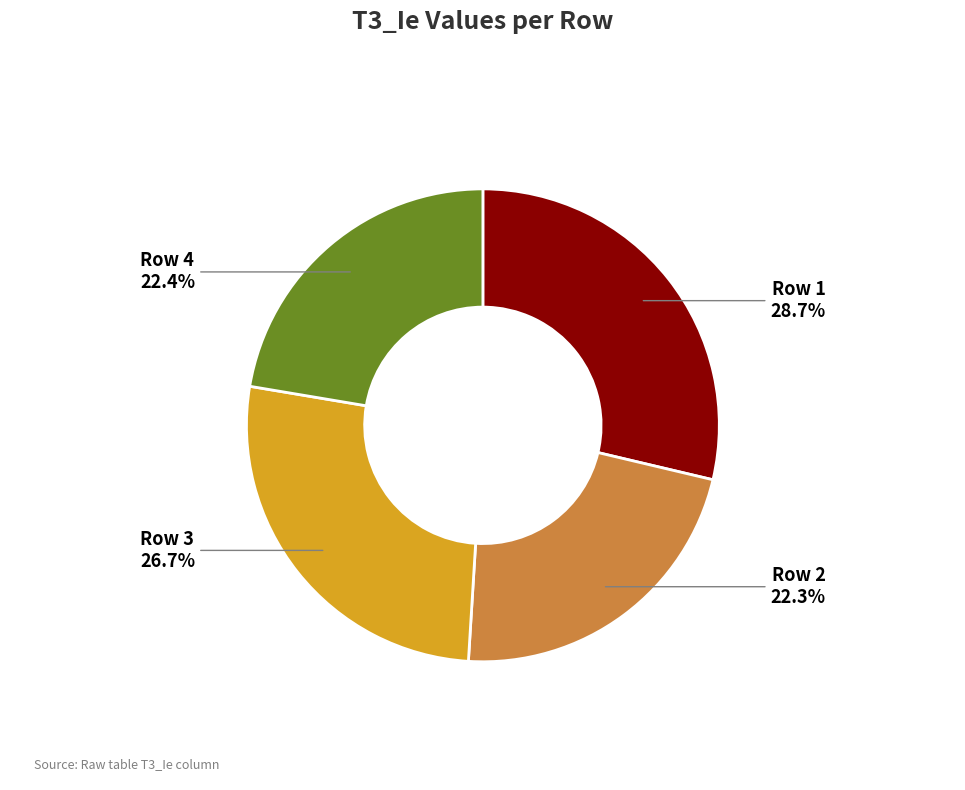

Does any single category account for the majority?

No